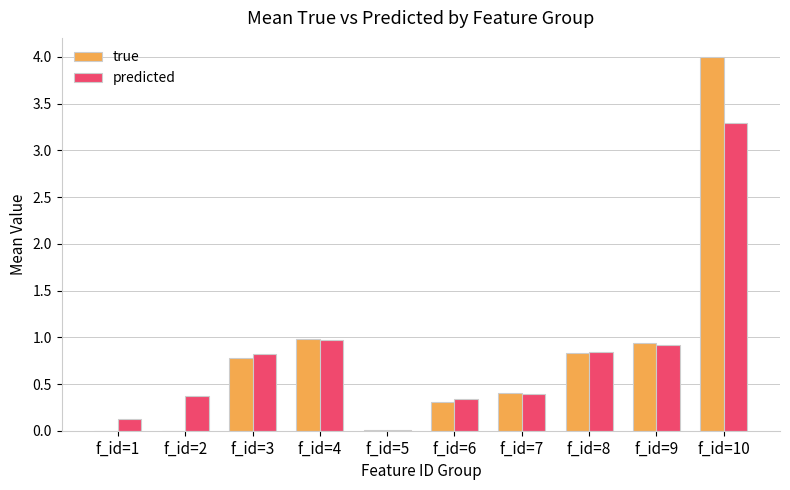

What is the sum of all true values?

8.3